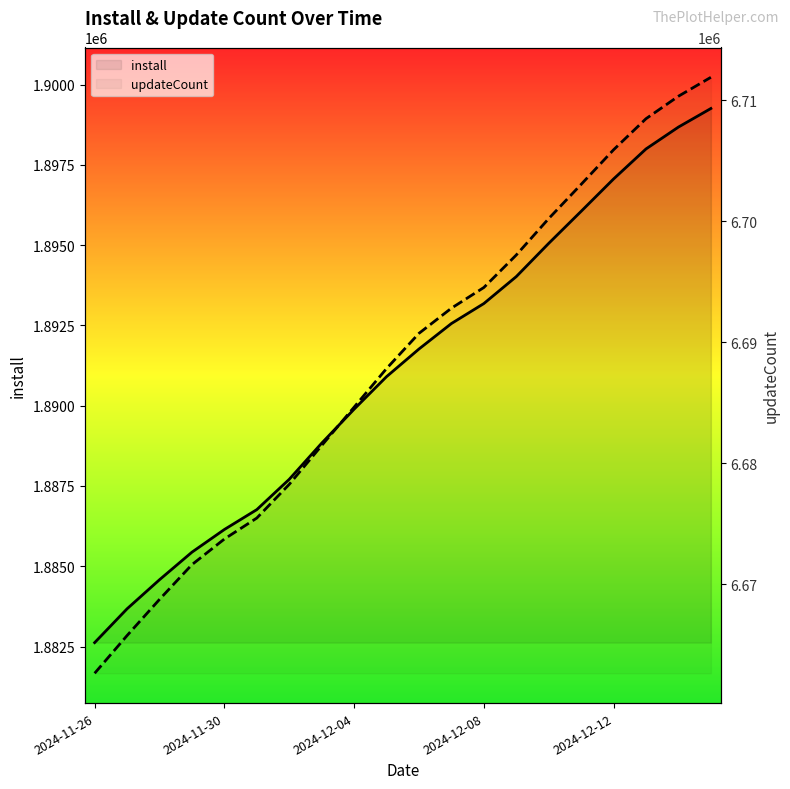

What is the spread (max minus min) of values at 16?

4808840